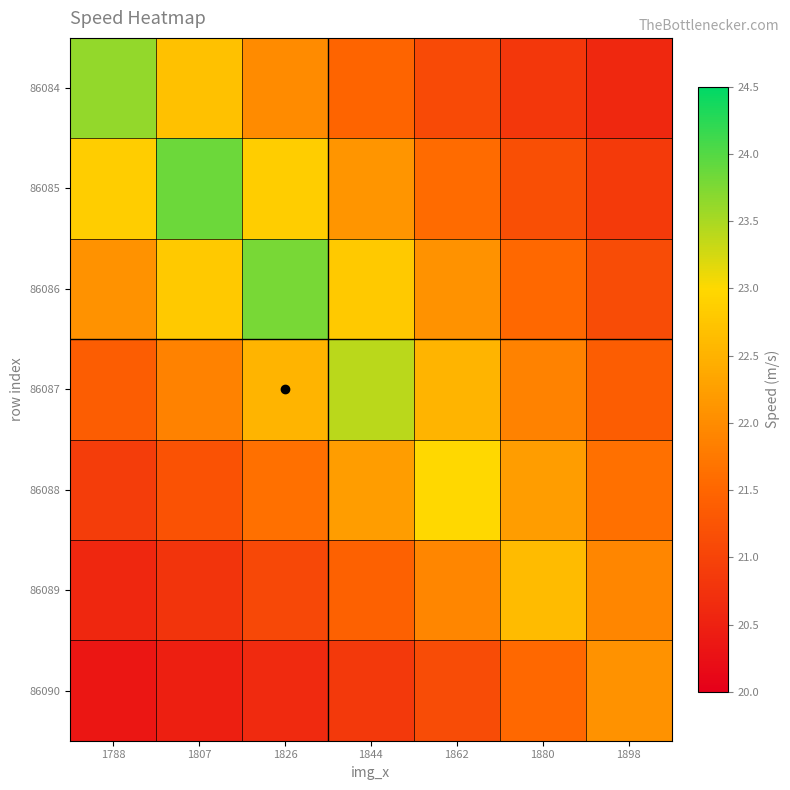

Rank the series at 1880 from highest to lowest value.

86089, 86088, 86087, 86090, 86086, 86085, 86084